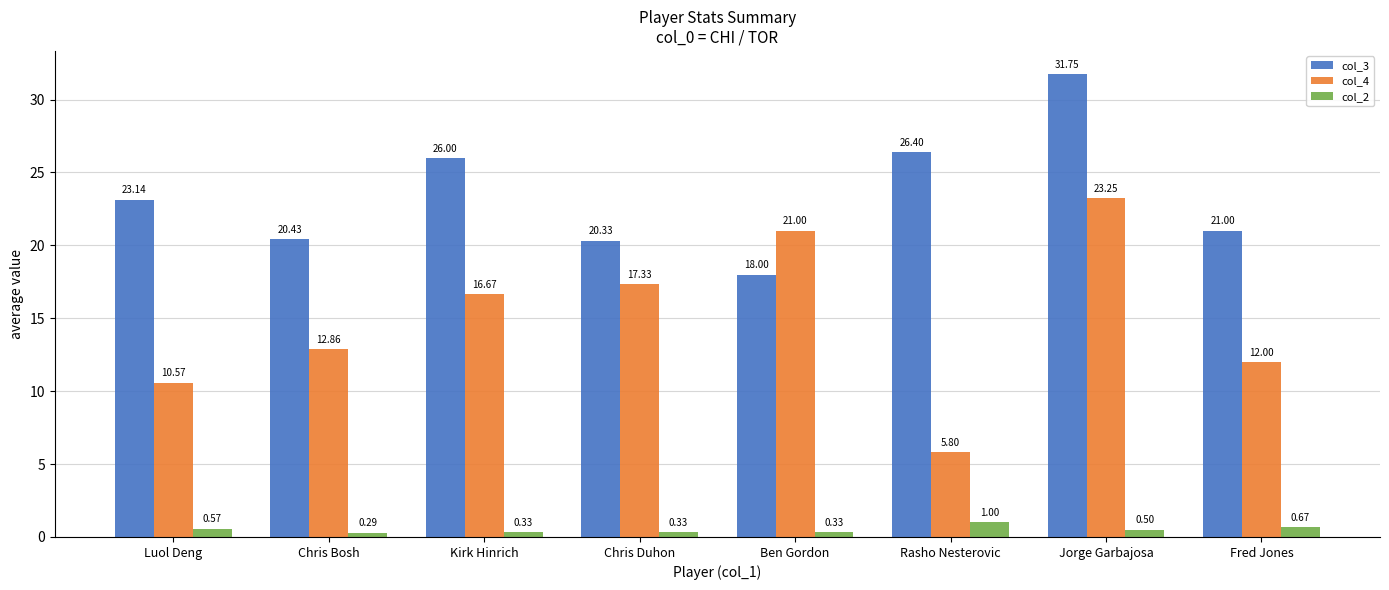

Is the value of col_3 at Luol Deng greater than the value of col_2 at Jorge Garbajosa?

Yes